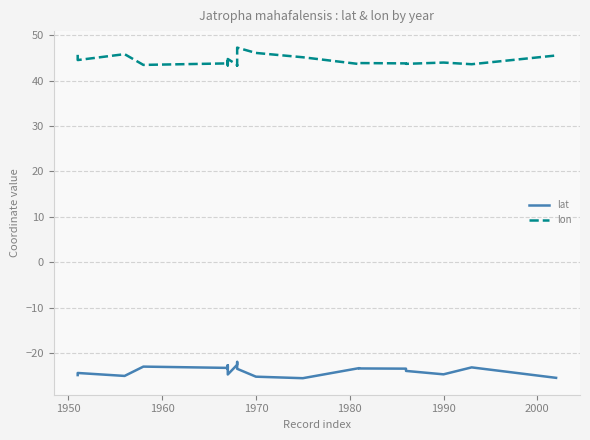

True or false: lon has more than 1 points higher than both neighbors.

True